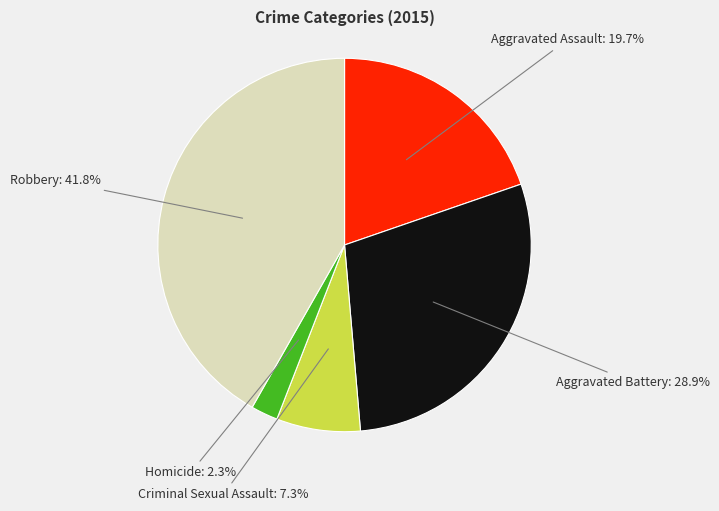

Is there any slice that represents more than half of the pie?

No